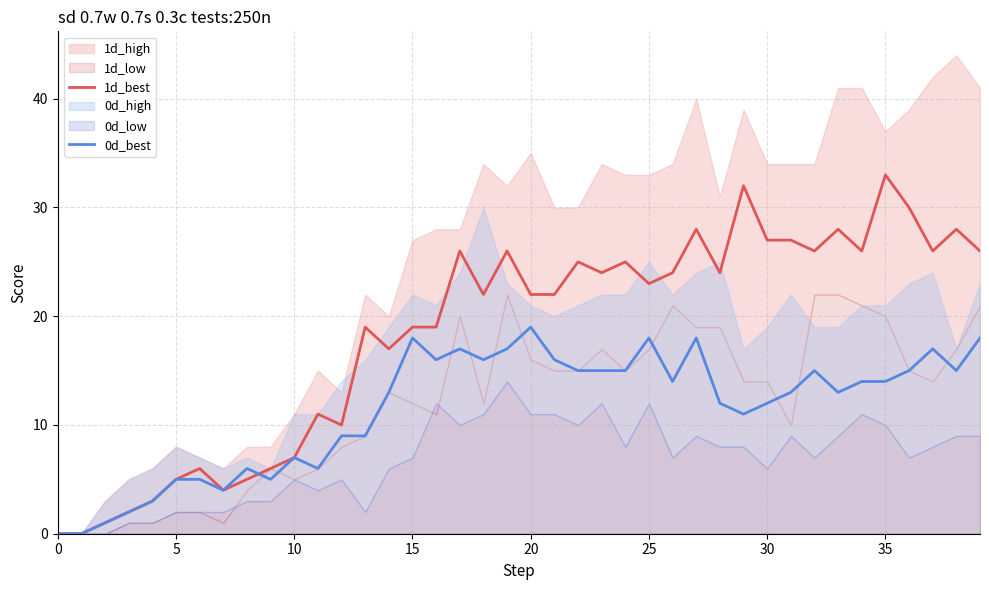

At which label is 0d_best closest to 9?

12